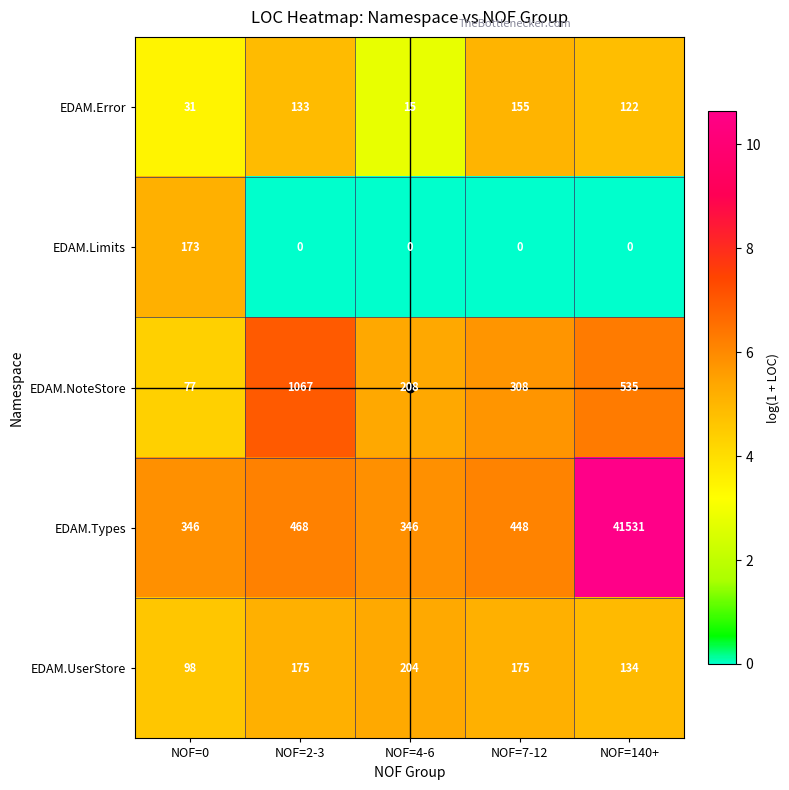

Which series has the largest range (max minus min)?

EDAM.Types